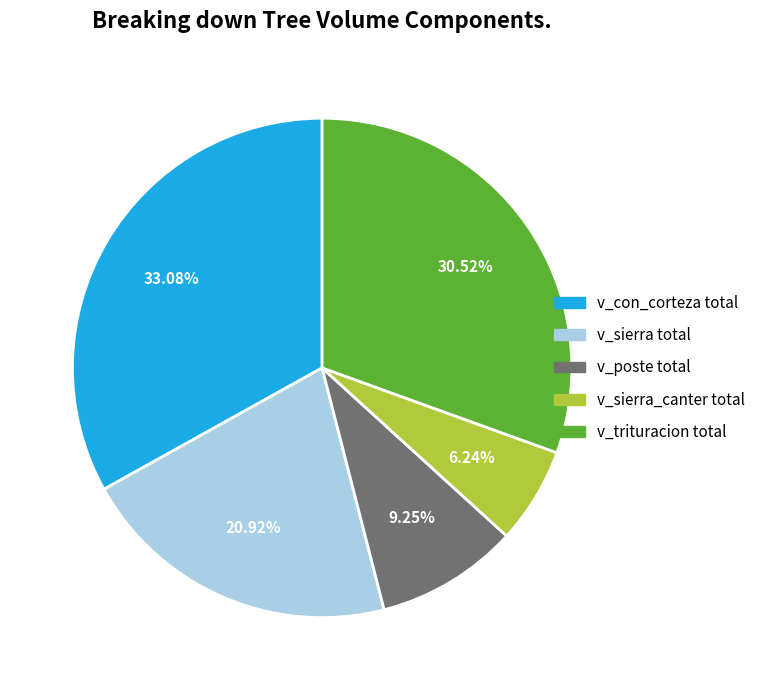

Does any single category account for the majority?

No